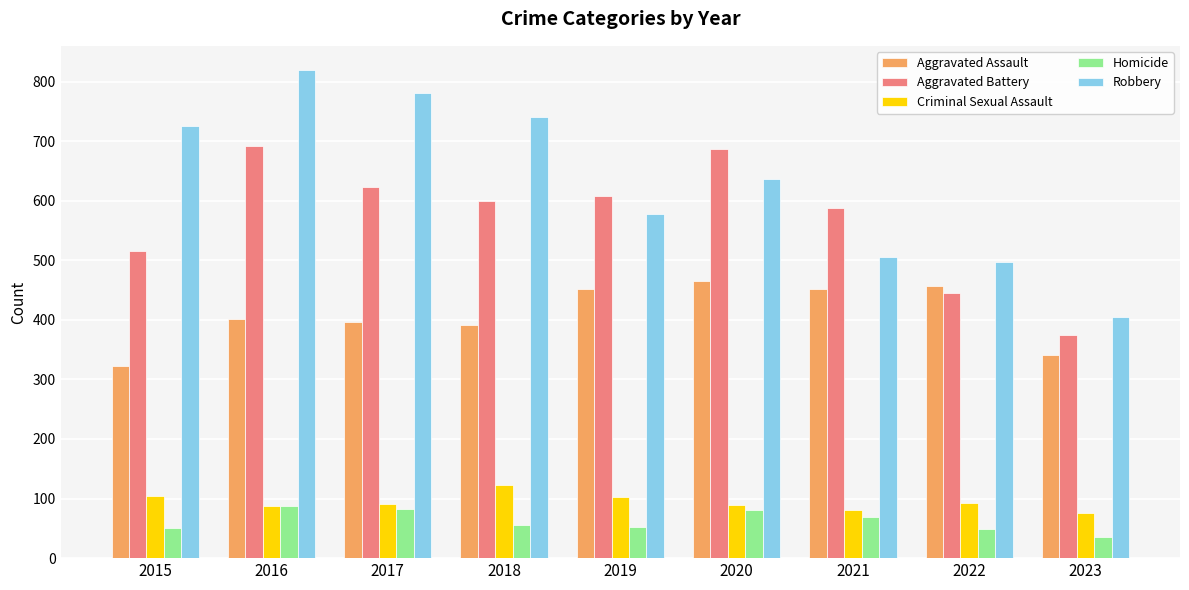

What is the difference between the Robbery values at 2016 and 2023?

415